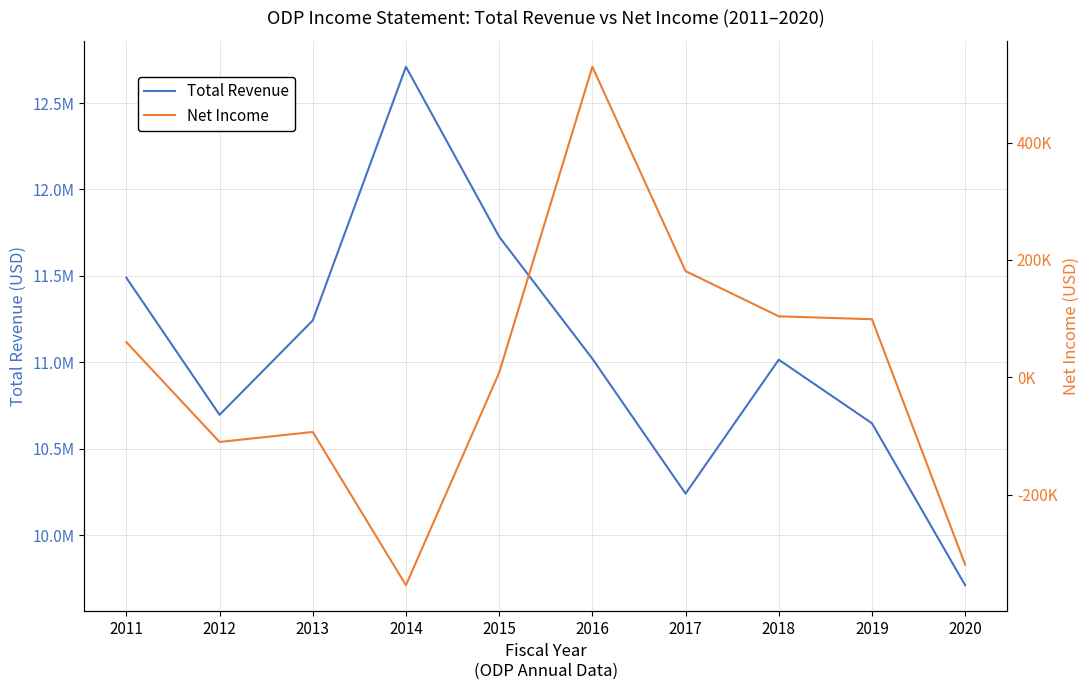

How many values in the Net Income series exceed 60000?

4